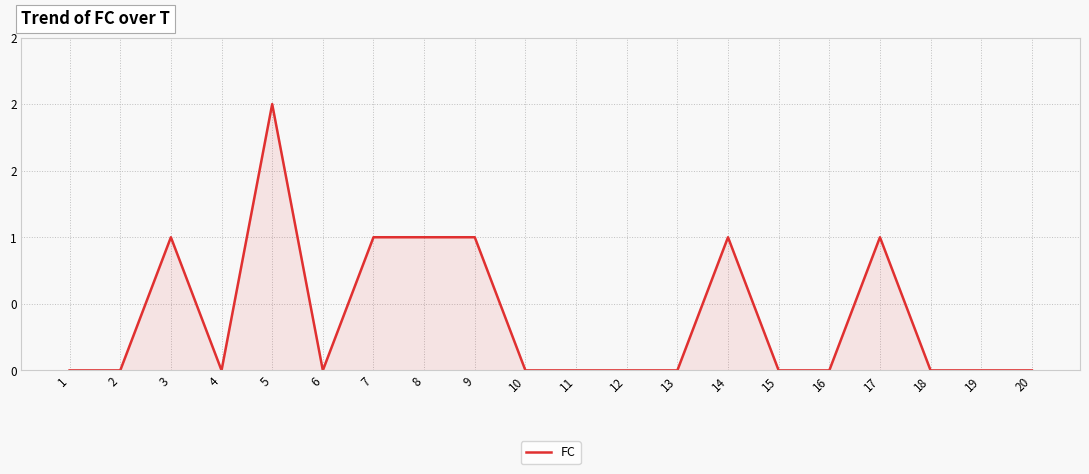

List the labels in order of value, largest first.

5, 3, 7, 8, 9, 14, 17, 1, 2, 4, 6, 10, 11, 12, 13, 15, 16, 18, 19, 20